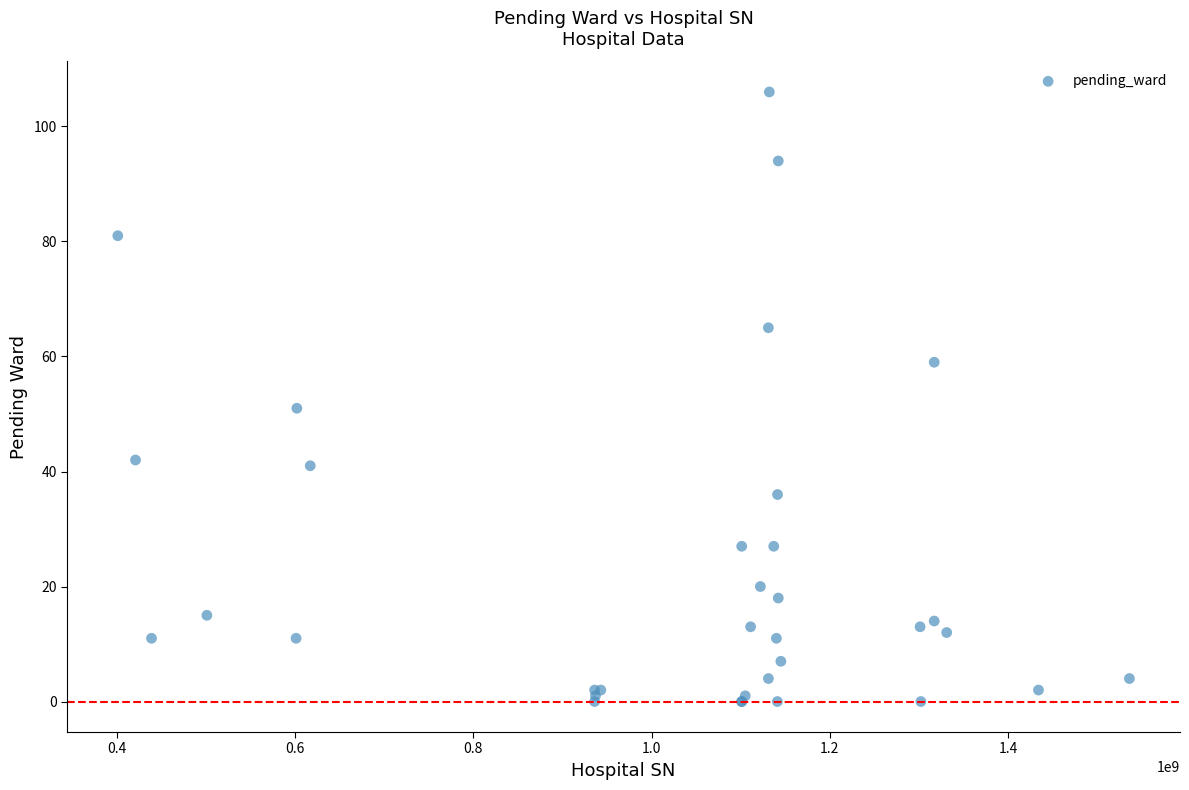

What Y value in the scatter plot is closest to 53?

51